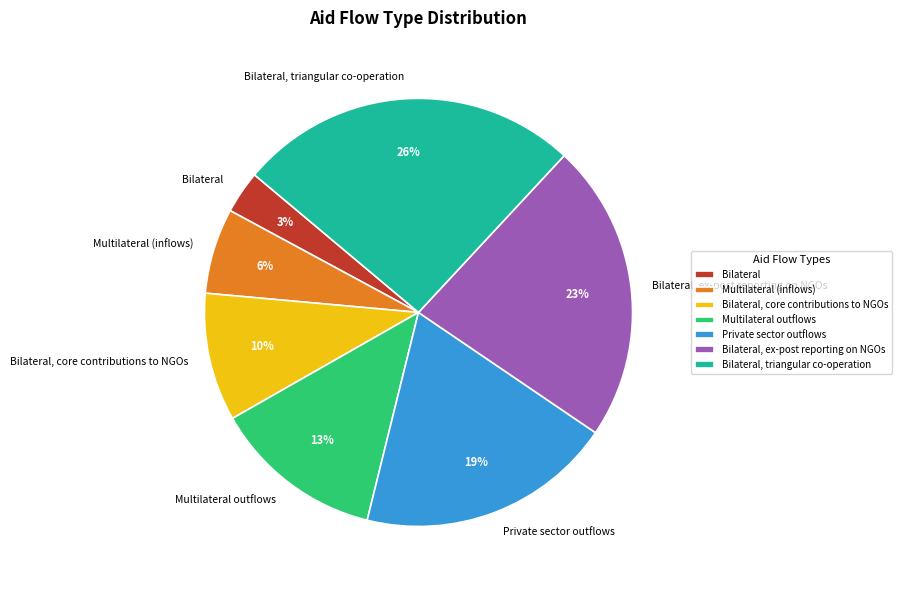

Which category has the smallest portion of the pie?

Bilateral